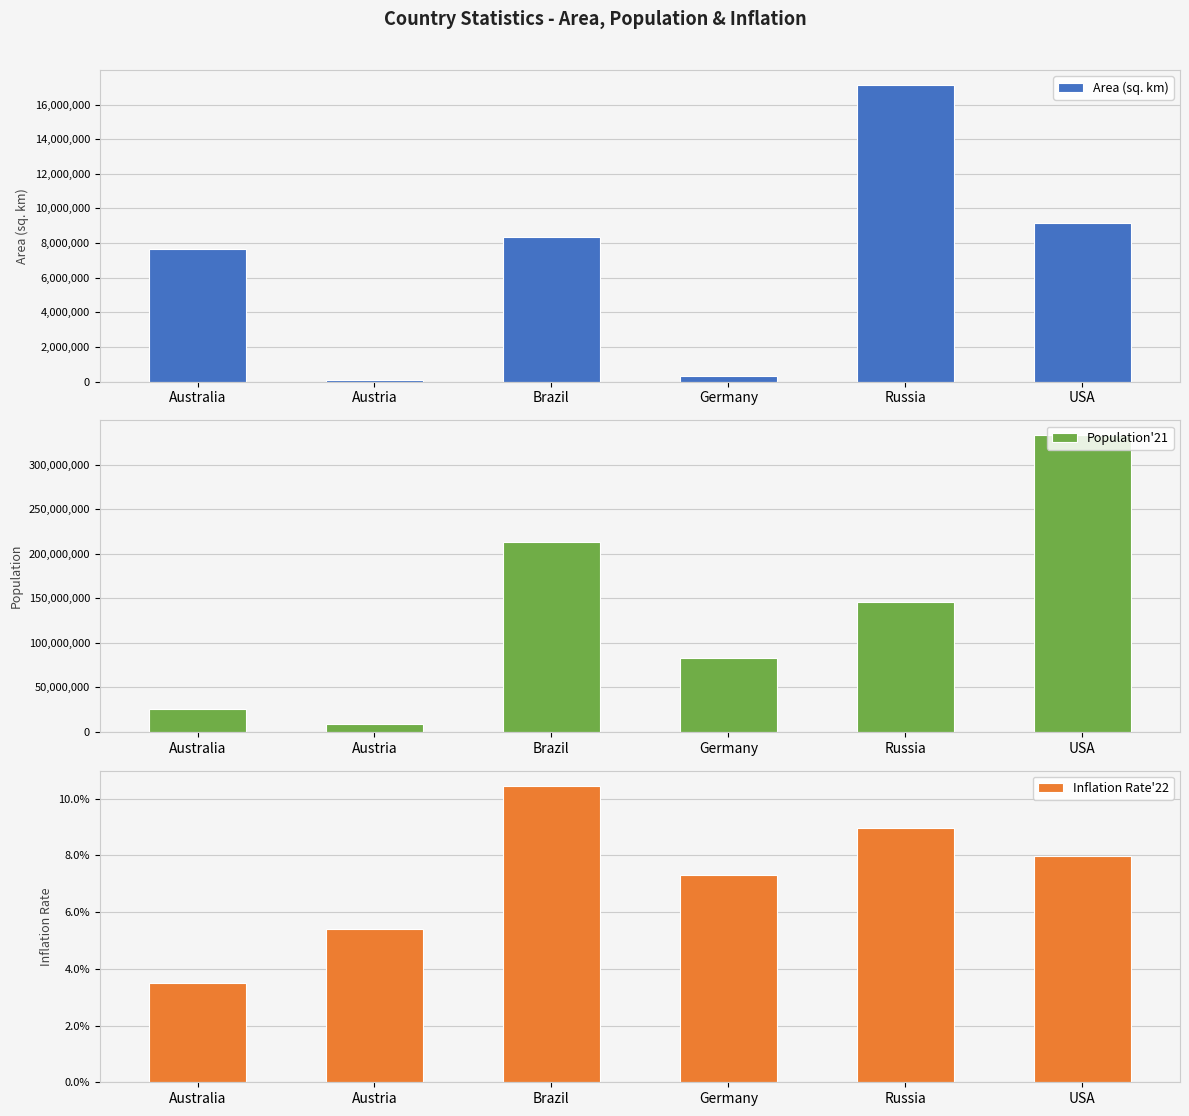

Reading left to right, what are all the values shown in this chart?

Area (sq. km): Australia=7688287.0	Austria=83883.0	Brazil=8358140.0	Germany=357022.0	Russia=17125191.0	USA=9147590.0
Population'21: Australia=25750198.0	Austria=8949000.0	Brazil=213372000.0	Germany=83222442.0	Russia=145912025.0	USA=332915073.0
Inflation Rate'22: Australia=0.0	Austria=0.1	Brazil=0.1	Germany=0.1	Russia=0.1	USA=0.1